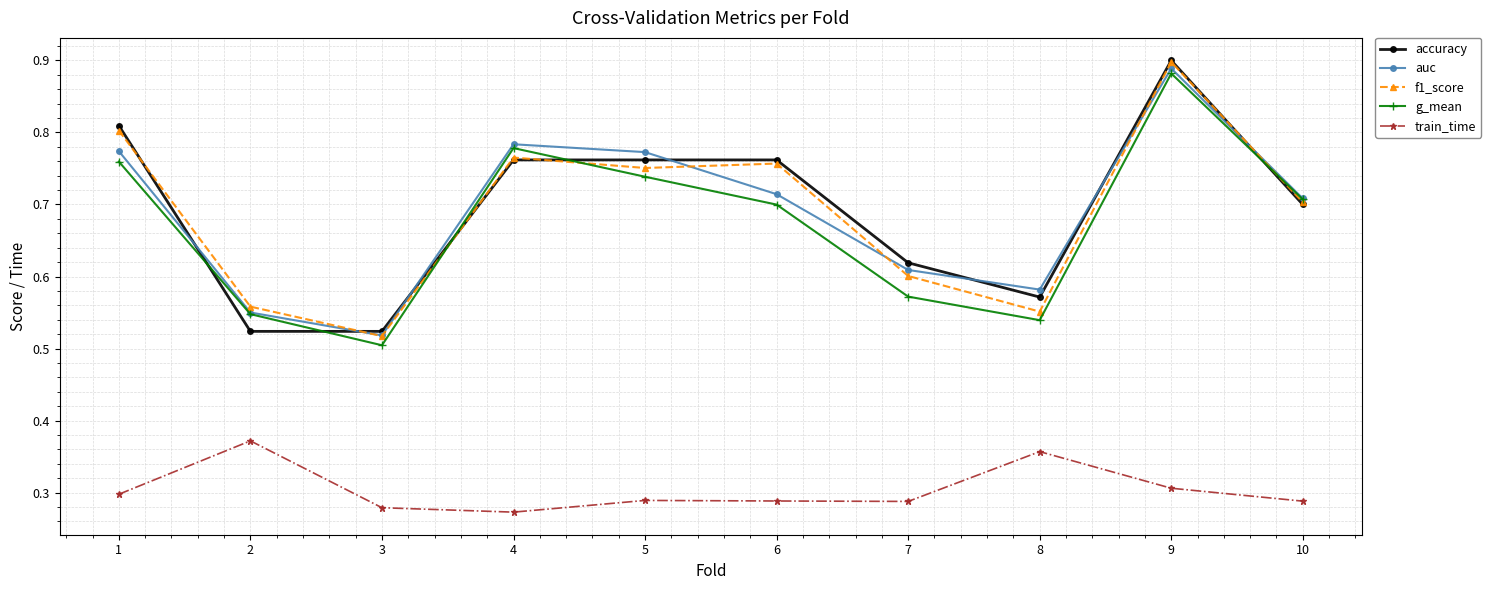

True or false: g_mean and train_time cross at least once.

False